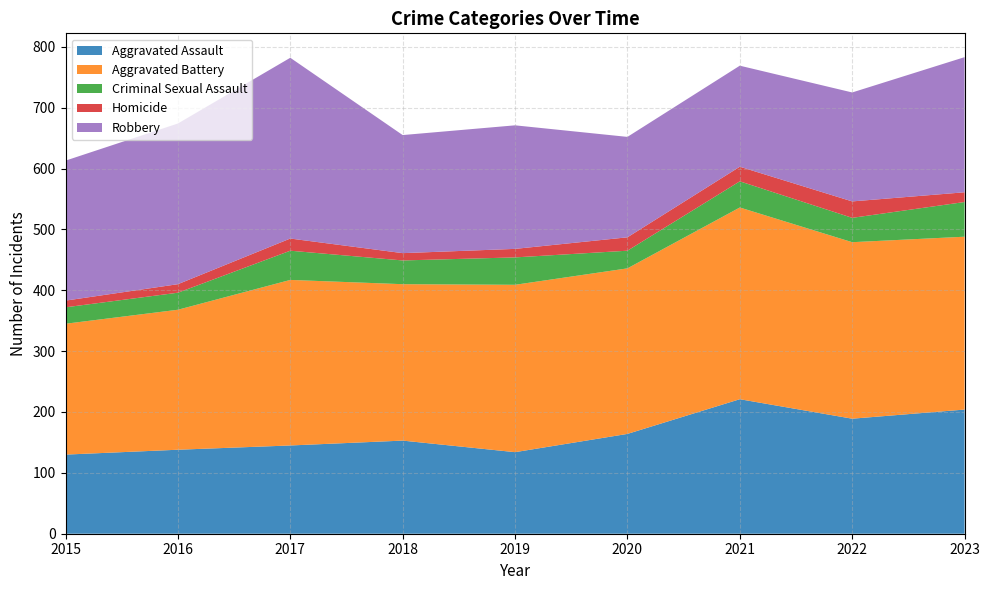

Reading right to left, list all the values displayed in this chart.

Aggravated Assault: 204	189	221	164	134	153	145	138	130
Aggravated Battery: 284	290	315	272	275	257	272	230	215
Criminal Sexual Assault: 57	40	43	29	45	39	48	28	27
Homicide: 16	27	24	22	14	12	20	14	11
Robbery: 222	179	166	165	203	194	297	264	230